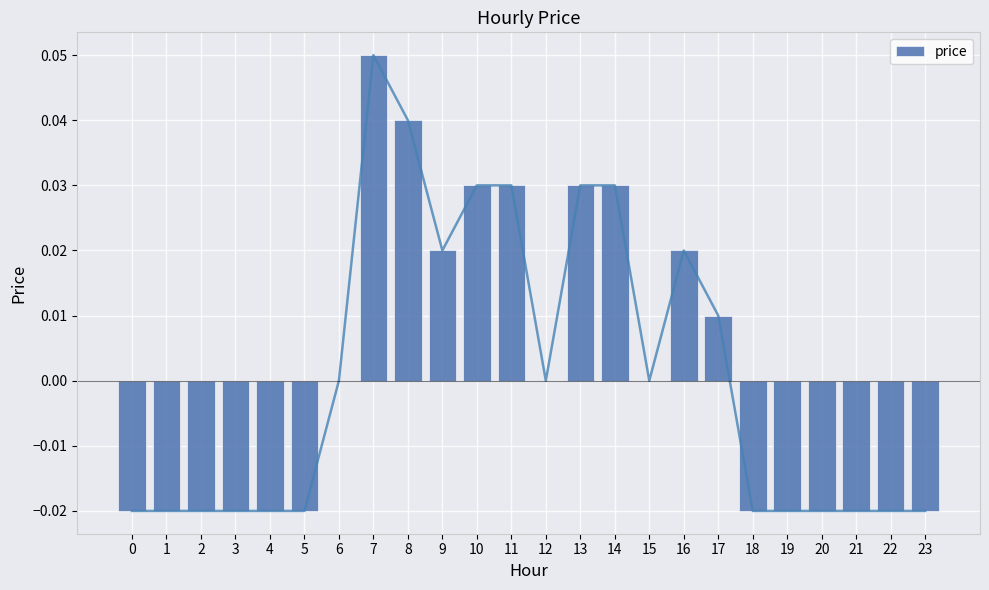

What is the greatest value displayed?

0.1